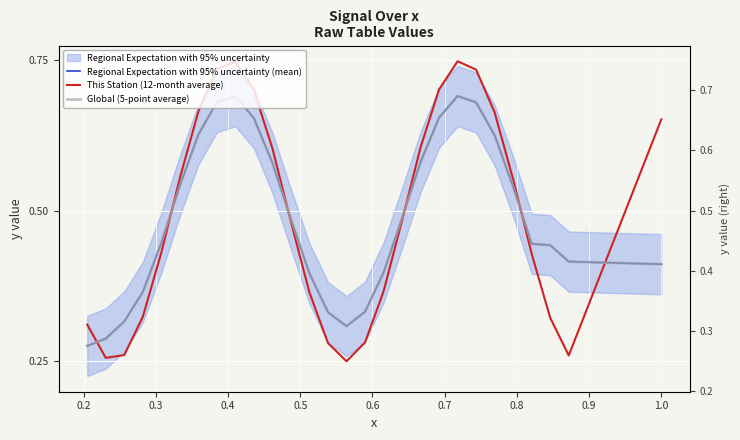

How many lines are shown in the chart?

3